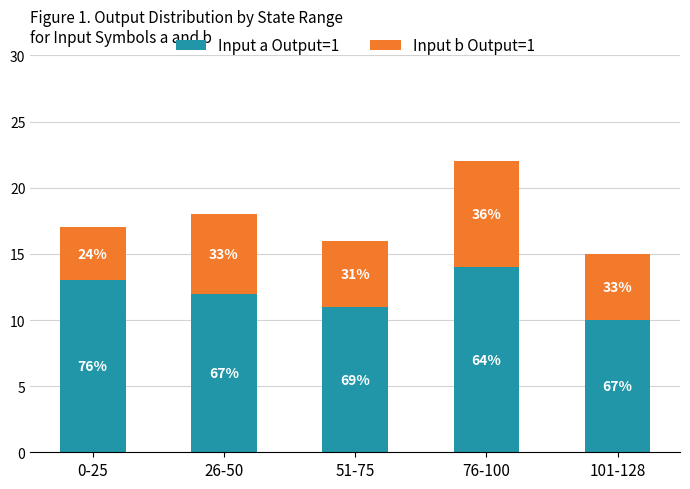

What are all the series names shown in the legend?

Input a Output=1, Input b Output=1